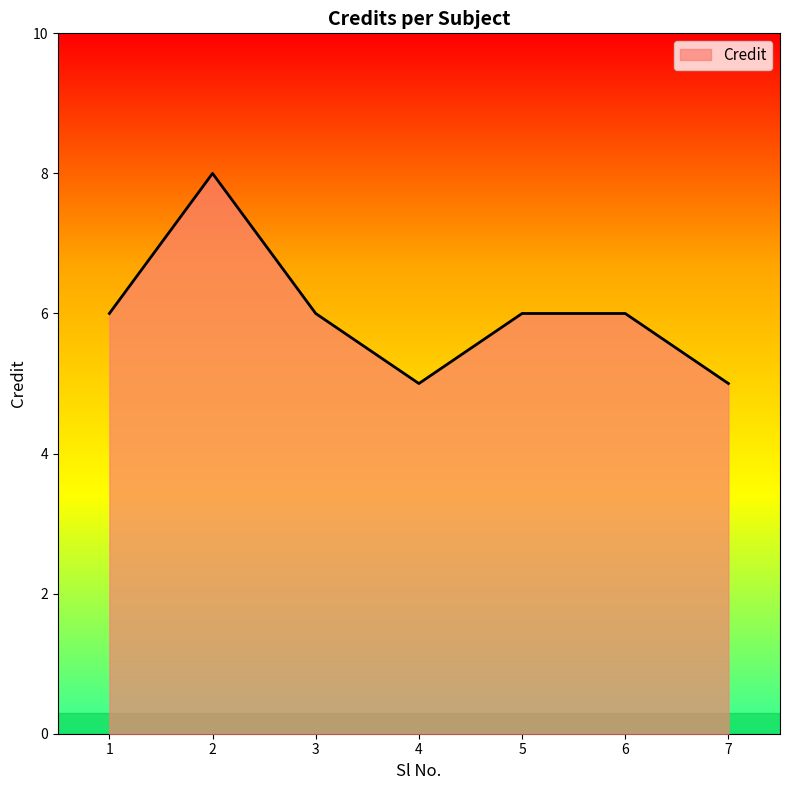

What is the average value?

6